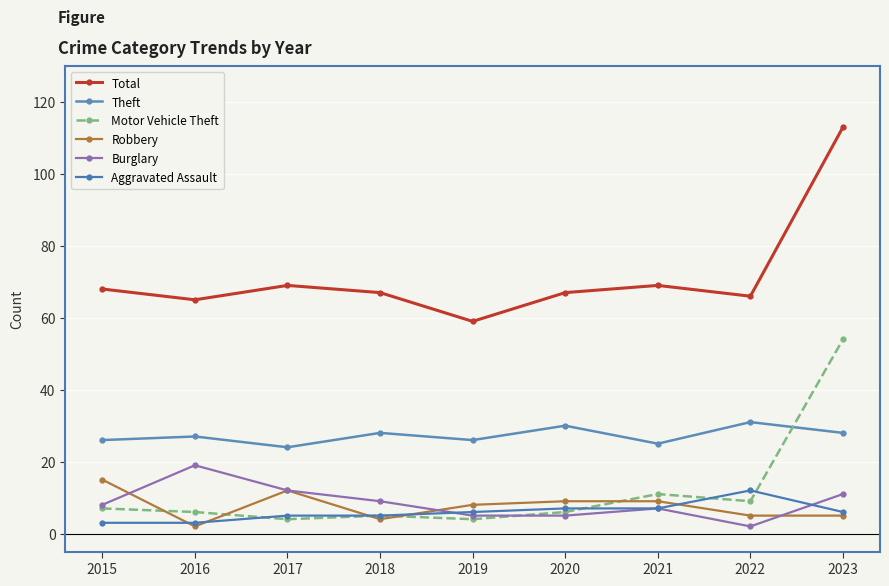

Is it true that Motor Vehicle Theft equals 6 at 2017?

False